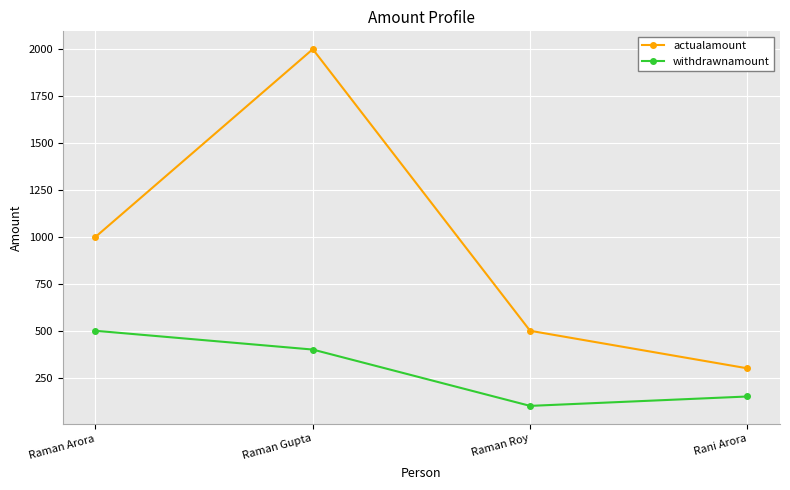

What is the difference between the second highest and minimum values in the actualamount series?

700